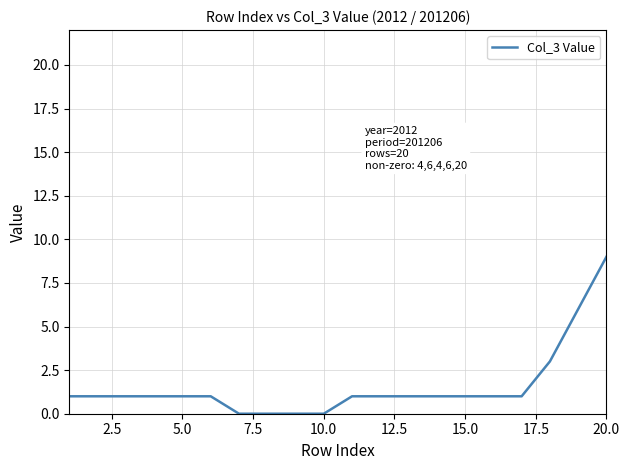

What is the difference between the maximum and minimum values?

9